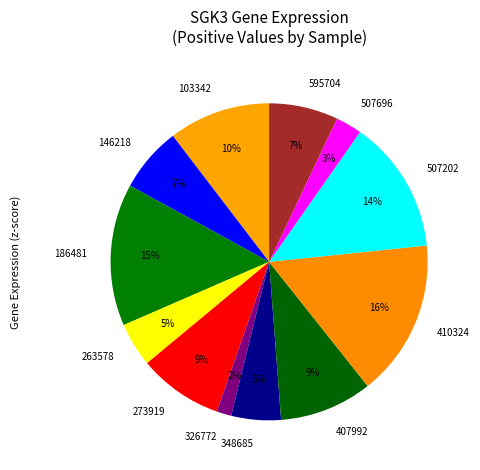

To the nearest percent, what percentage of the pie is 595704?

7%